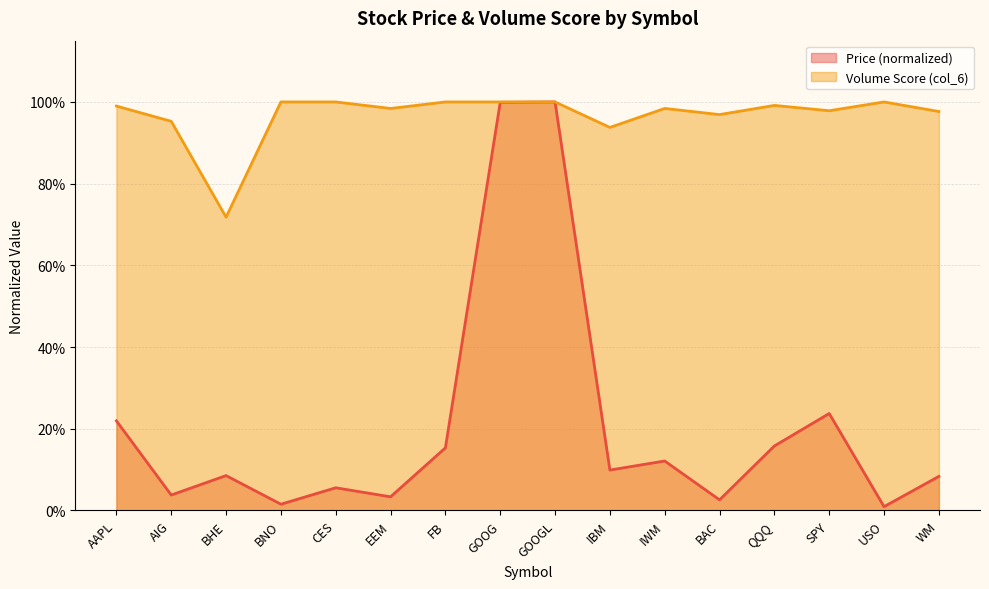

How many categories are shown in the chart?

16